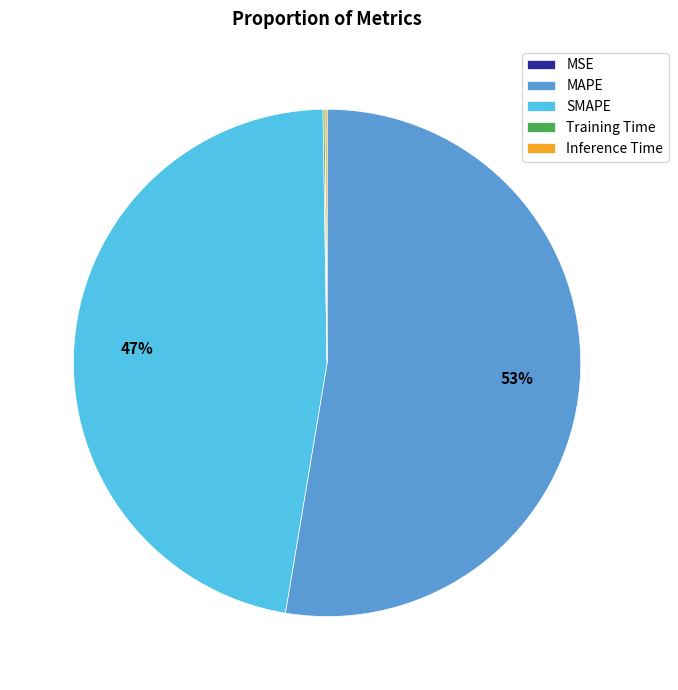

What is the majority slice?

MAPE